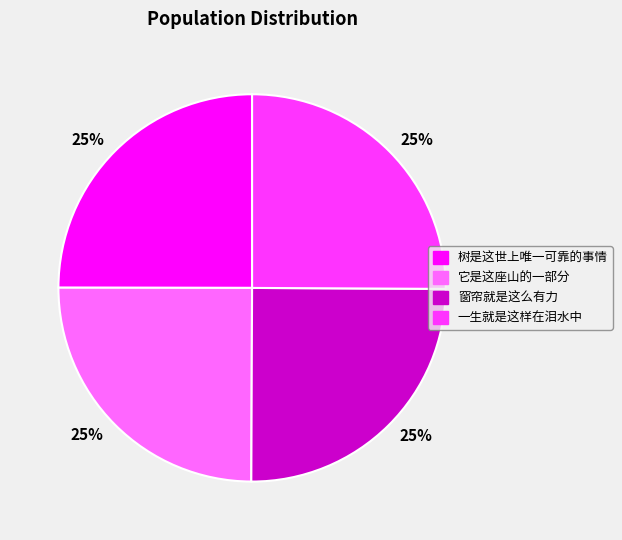

To the nearest percent, what is the average slice percentage?

25%